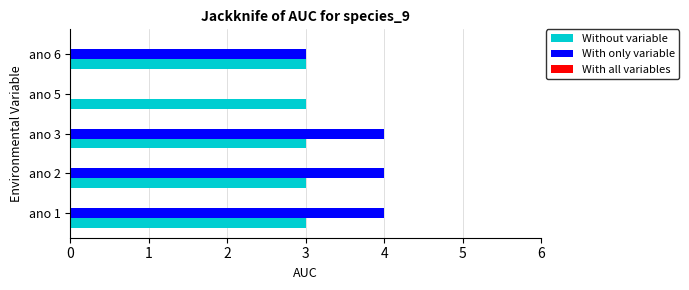

What is the sum of the With only variable values at ano 6 and ano 2?

7